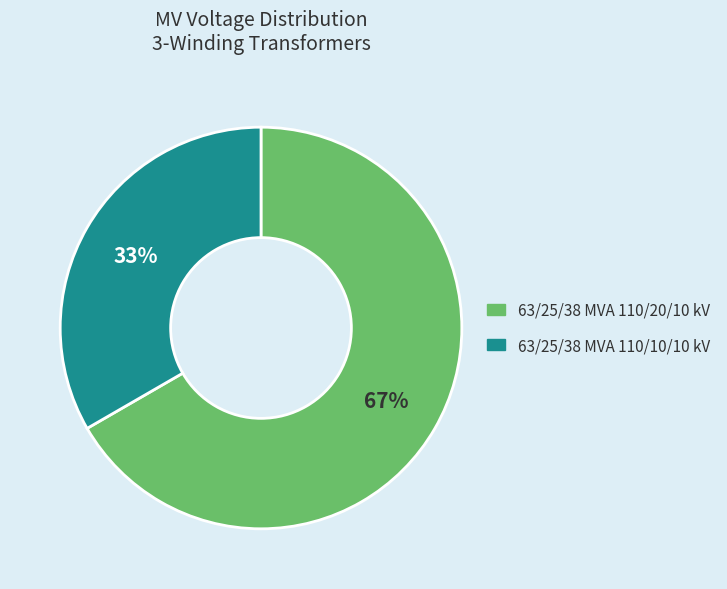

Count the number of slices in the pie.

2